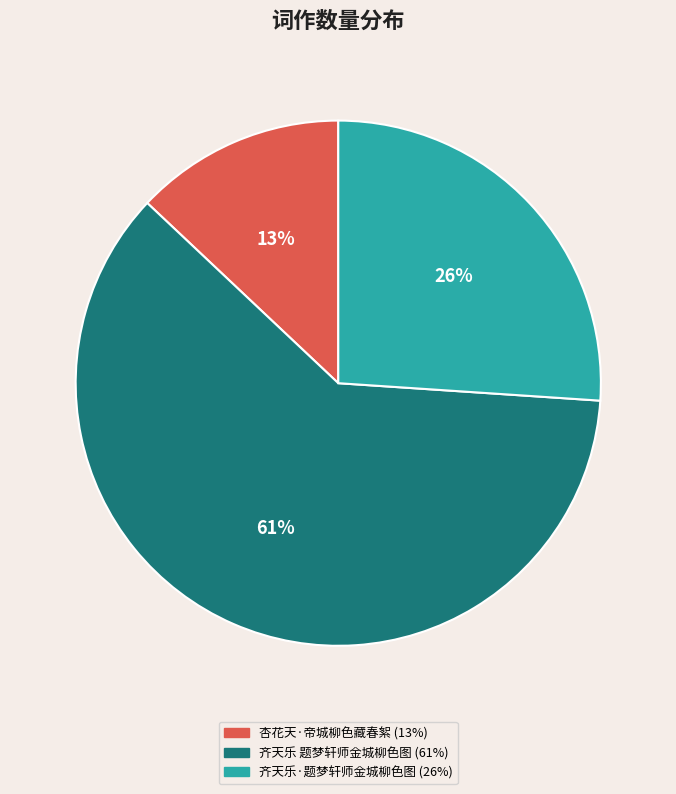

Rank the categories by value from highest to lowest.

齐天乐 题梦轩师金城柳色图, 齐天乐·题梦轩师金城柳色图, 杏花天·帝城柳色藏春絮